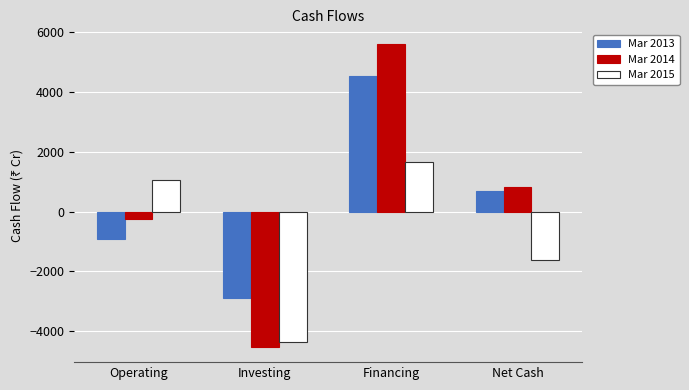

Which series has the largest range (max minus min)?

Mar 2014